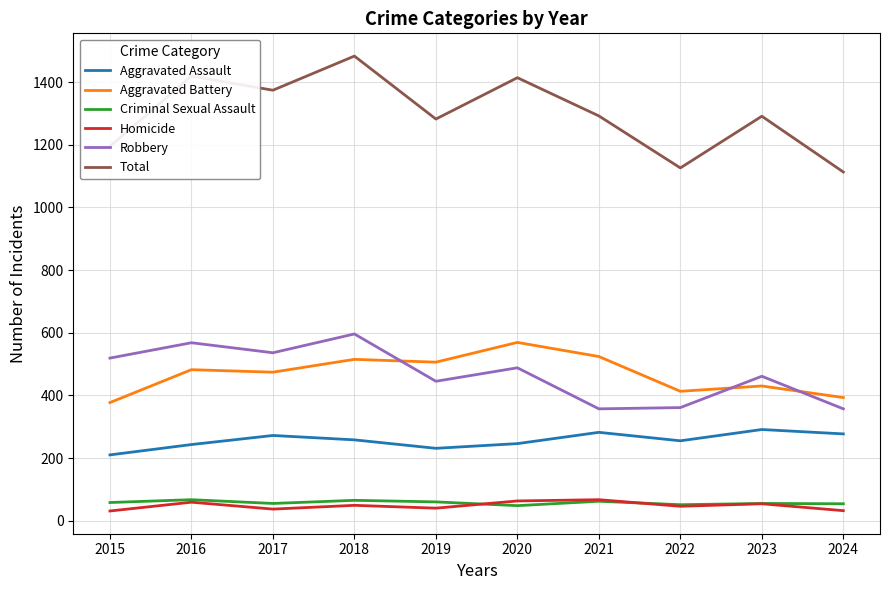

Which series has the largest range (max minus min)?

Total